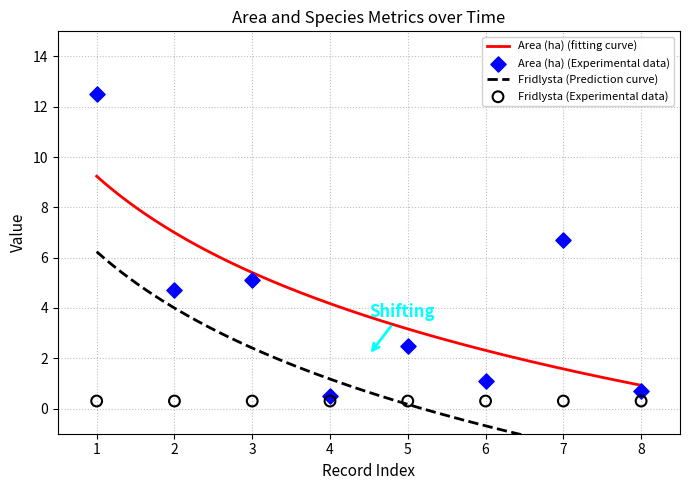

Which series contains the highest Y value?

Area (ha)